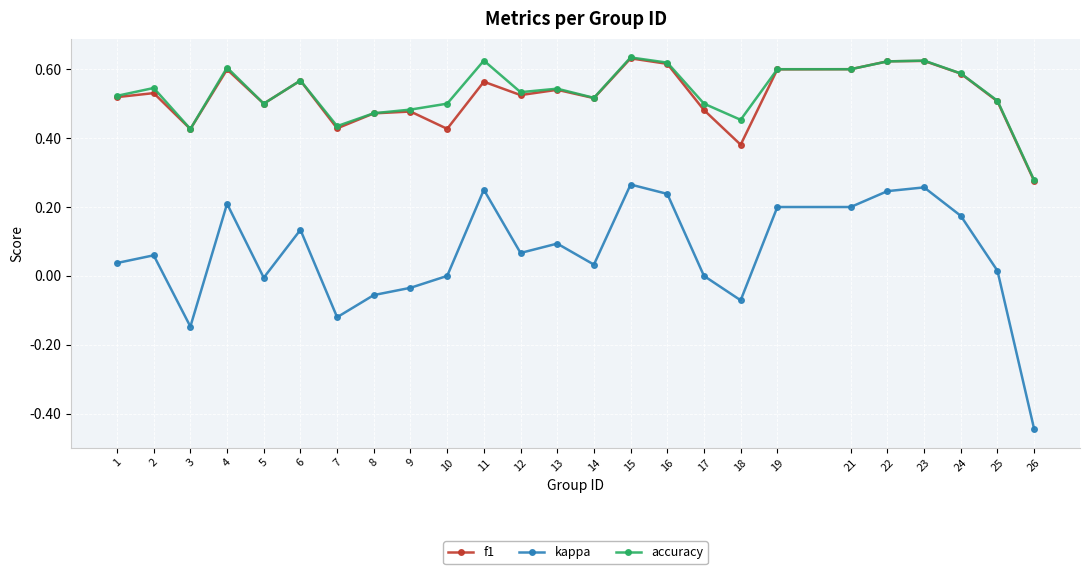

True or false: kappa and accuracy cross at least once.

False